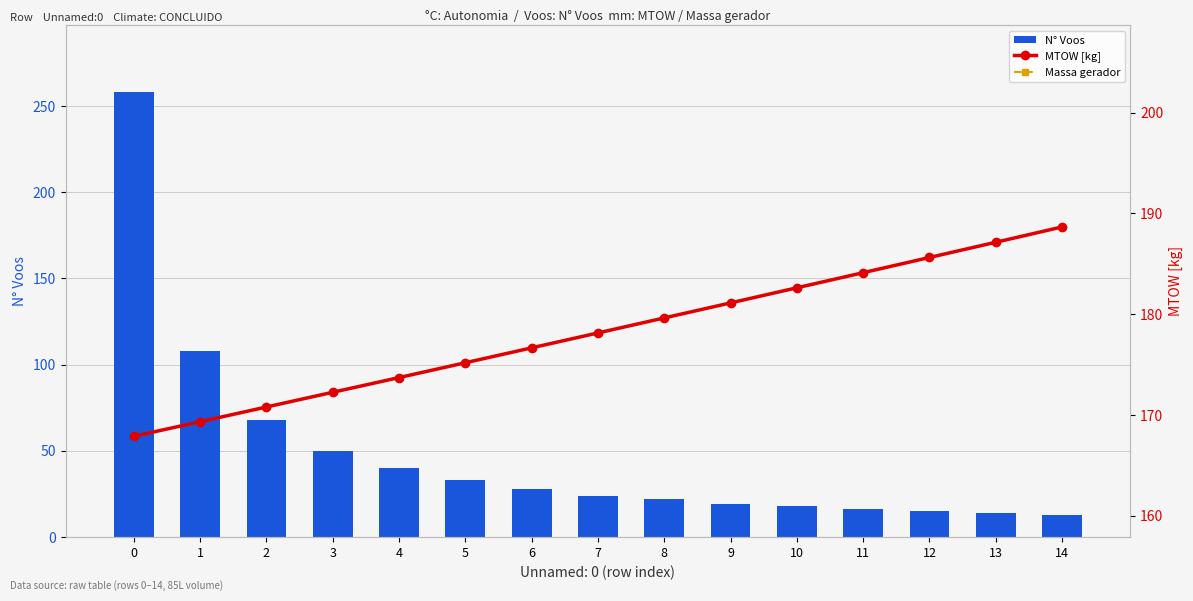

Reading left to right, transcribe all the data shown in this chart.

N° Voos: 258.0	108.0	68.0	50.0	40.0	33.0	28.0	24.0	22.0	19.0	18.0	16.0	15.0	14.0	13.0
MTOW [kg]: 167.9	169.3	170.8	172.2	173.7	175.2	176.7	178.1	179.6	181.1	182.6	184.1	185.6	187.1	188.7
Massa gerador: 30.5	30.9	31.4	31.9	32.3	32.8	33.3	33.8	34.2	34.7	35.2	35.7	36.2	36.8	37.3